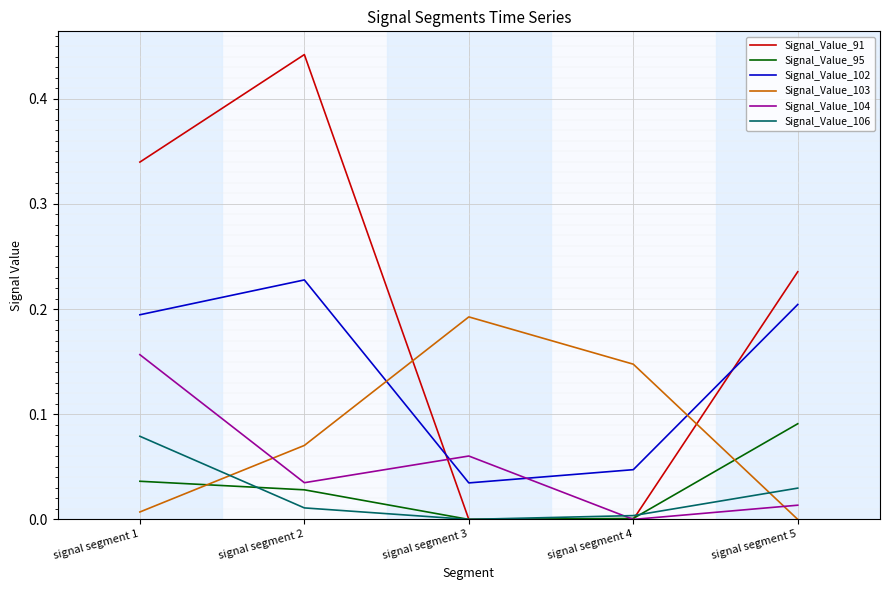

Rank the categories by Signal_Value_102 value from lowest to highest.

signal segment 3, signal segment 4, signal segment 1, signal segment 5, signal segment 2